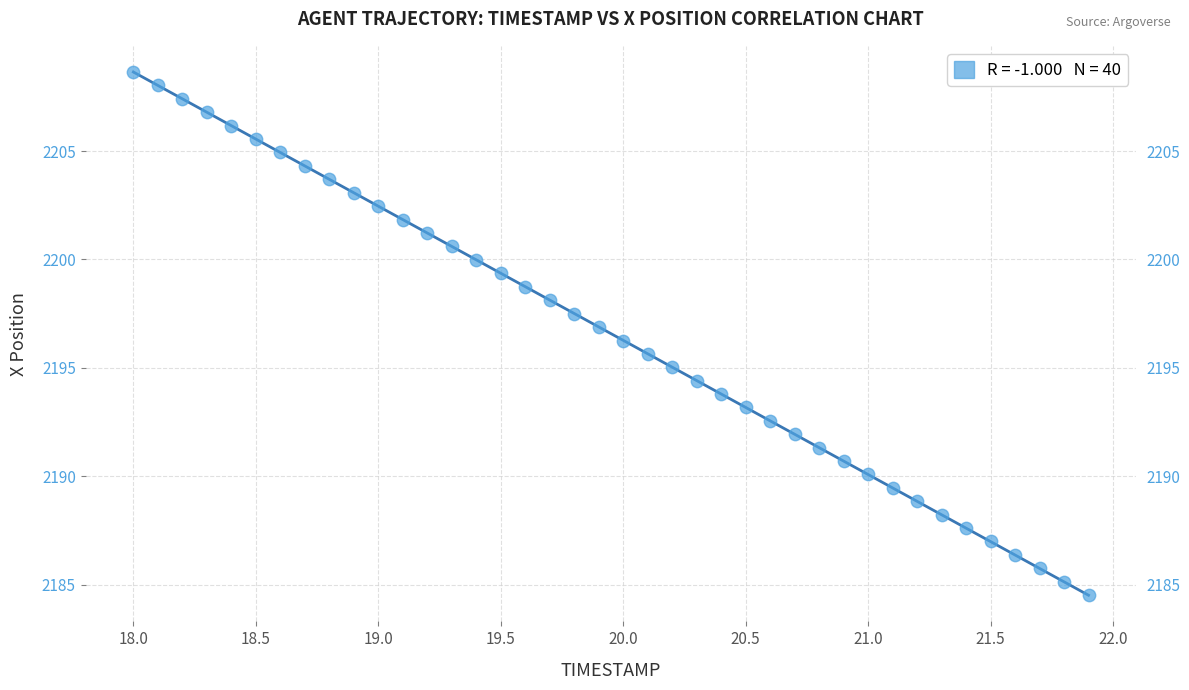

What is the range of X values (max minus min)?

3.9